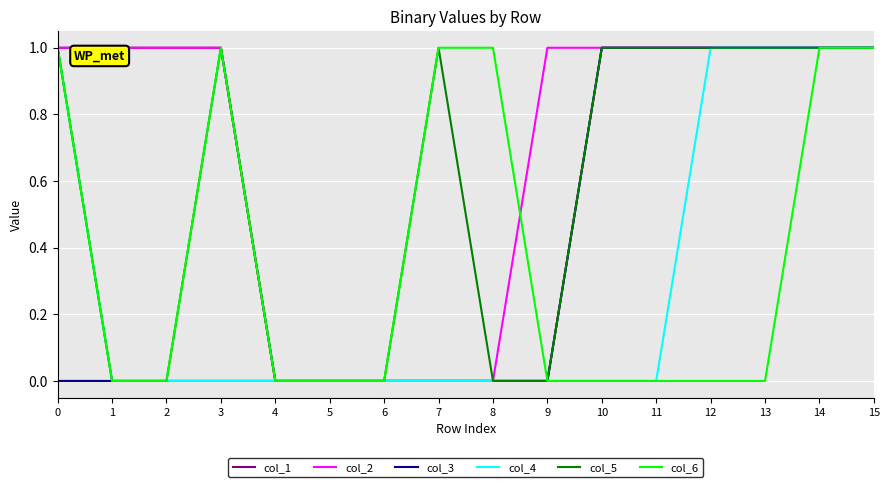

What is the sum of all col_5 values?

9